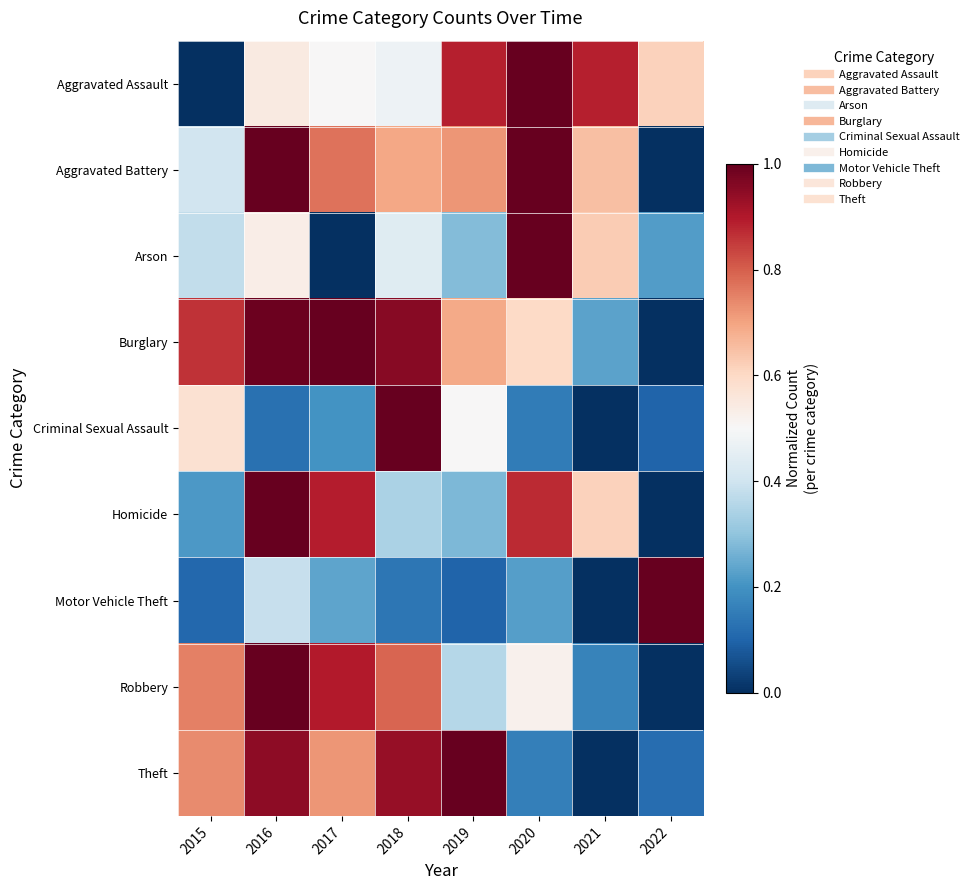

What is the spread (max minus min) of values at 2022?

1.0